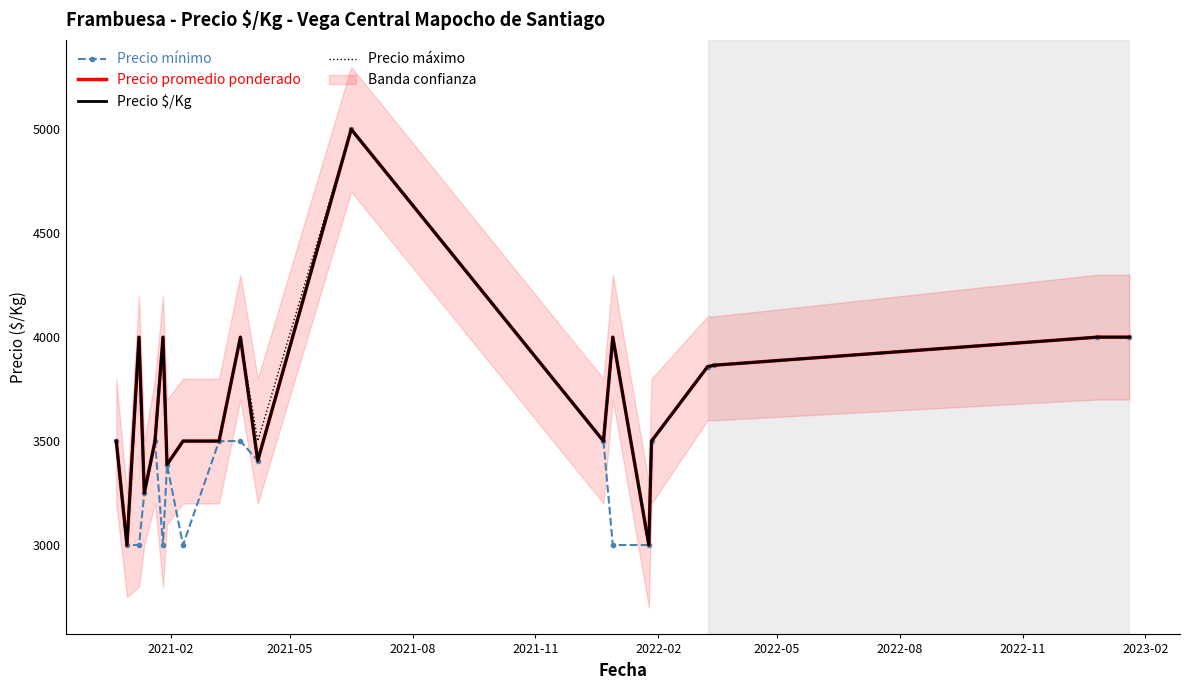

Reading left to right, transcribe all the data shown in this chart.

Precio mínimo: 3500	3000	3000	3250	3500	3000	3387	3000	3500	3500	3406	5000	3500	3000	3000	3500	3858	3865	4000	4000
Precio promedio ponderado: 3500	3000	4000	3250	3500	4000	3387	3500	3500	4000	3406	5000	3500	4000	3000	3500	3858	3865	4000	4000
Precio $/Kg: 3500	3000	4000	3250	3500	4000	3387	3500	3500	4000	3406	5000	3500	4000	3000	3500	3858	3865	4000	4000
Precio máximo: 3500	3000	4000	3250	3500	4000	3387	3500	3500	4000	3500	5000	3500	4000	3000	3500	3858	3865	4000	4000